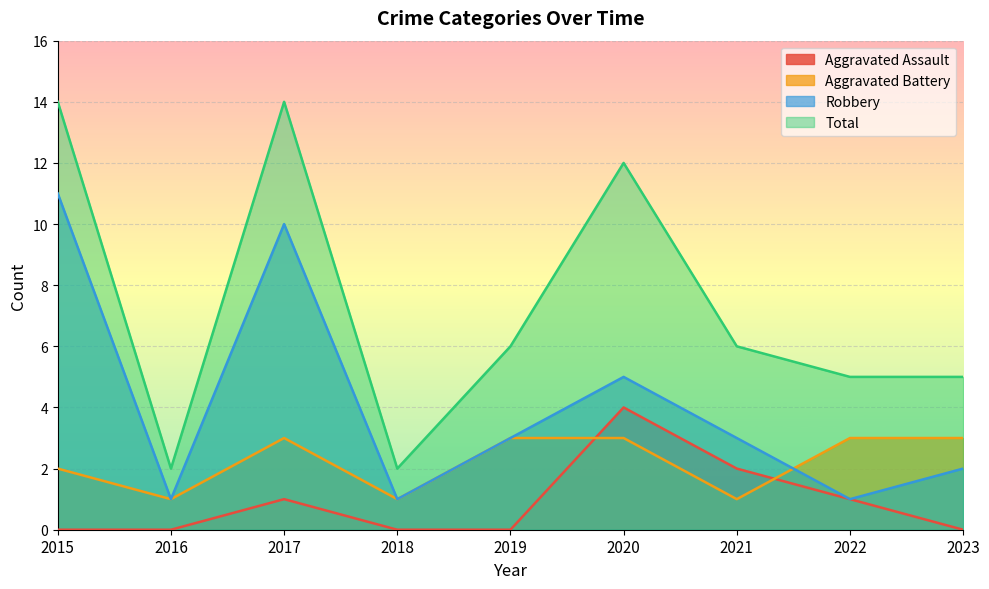

Which series has the largest range (max minus min)?

Total